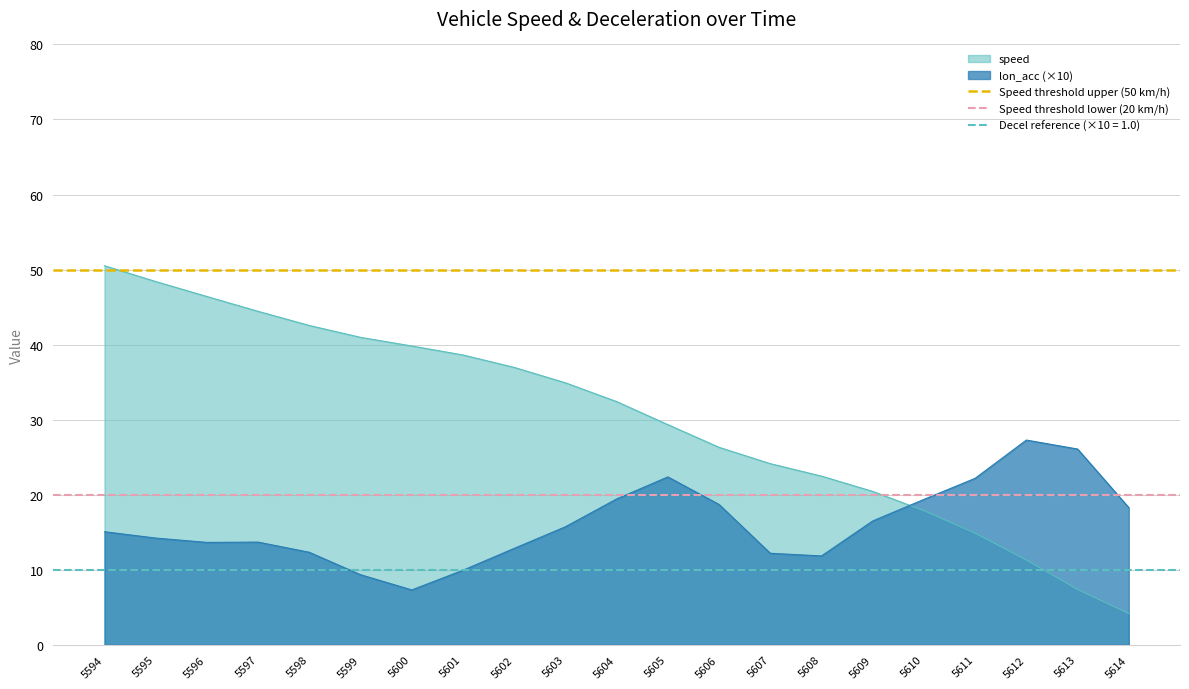

Which series ends up on top after the final intersection of speed and lon_acc (×10)?

lon_acc (×10)